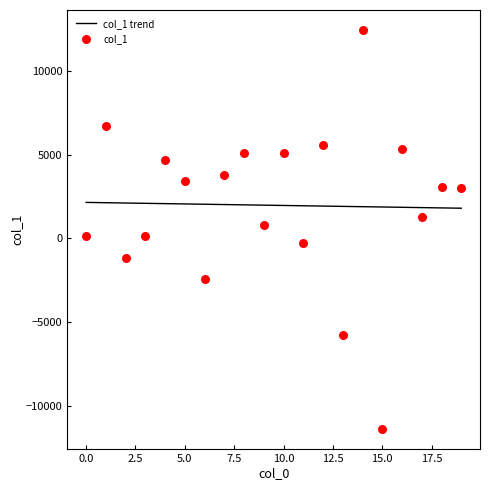

Which series contains the highest Y value?

col_1